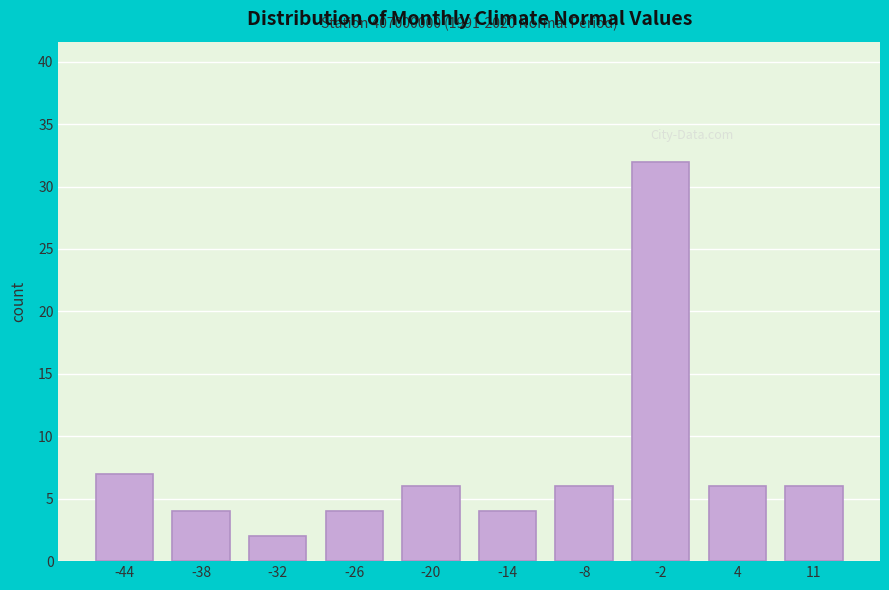

Reading left to right, transcribe all the data shown in this chart.

7	4	2	4	6	4	6	32	6	6